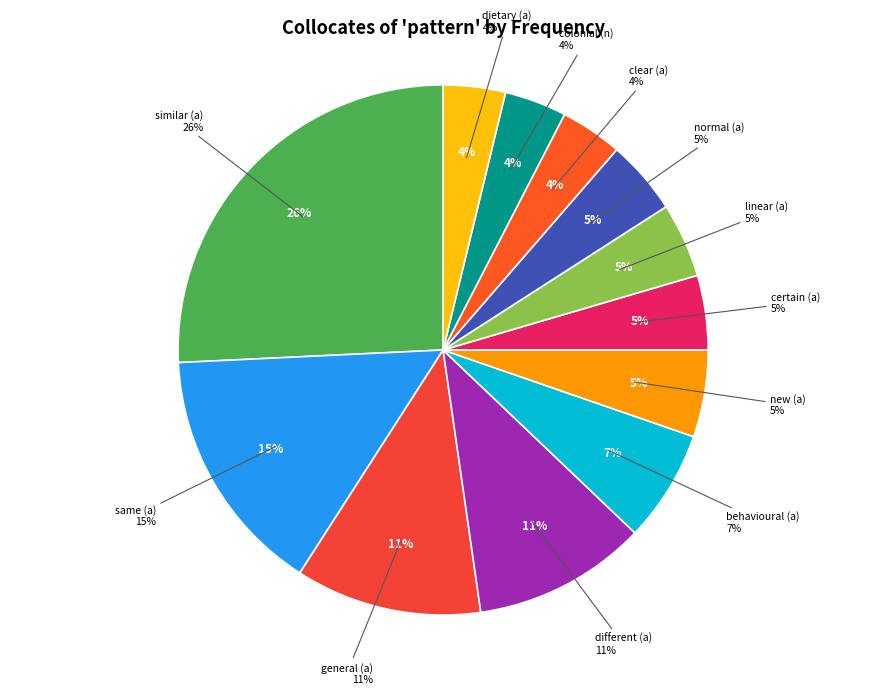

Is there any slice that represents more than half of the pie?

No